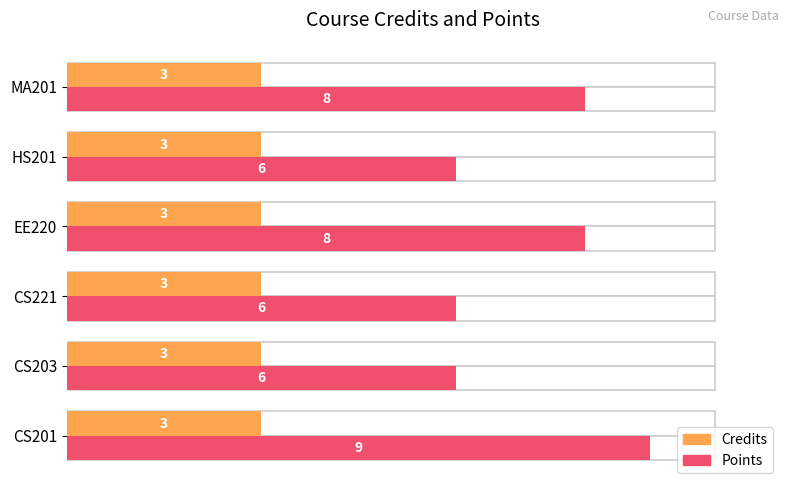

At how many categories does at least one series exceed 5?

6